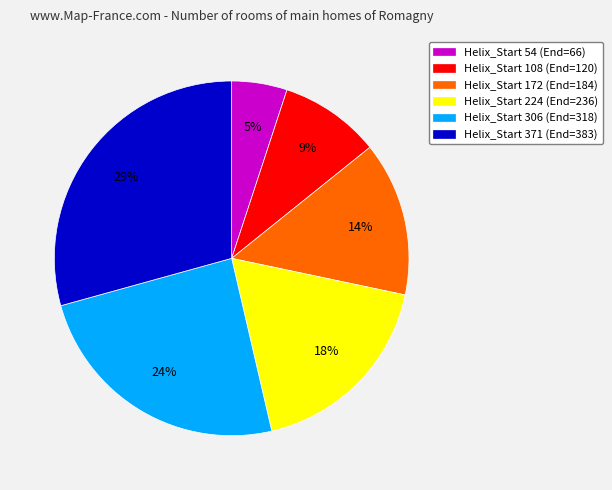

To the nearest percent, what percentage of the pie is Helix_Start 108 (End=120)?

9%